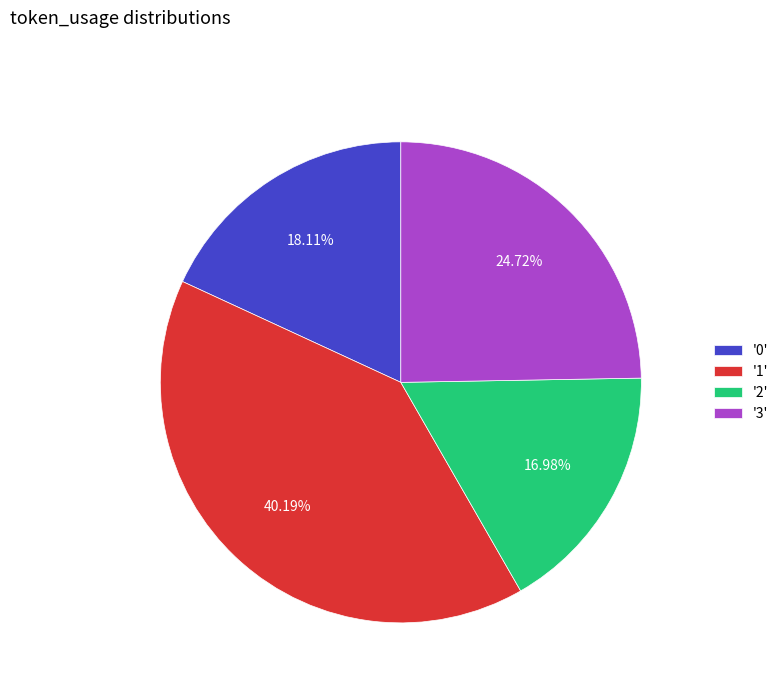

Count the number of slices in the pie.

4